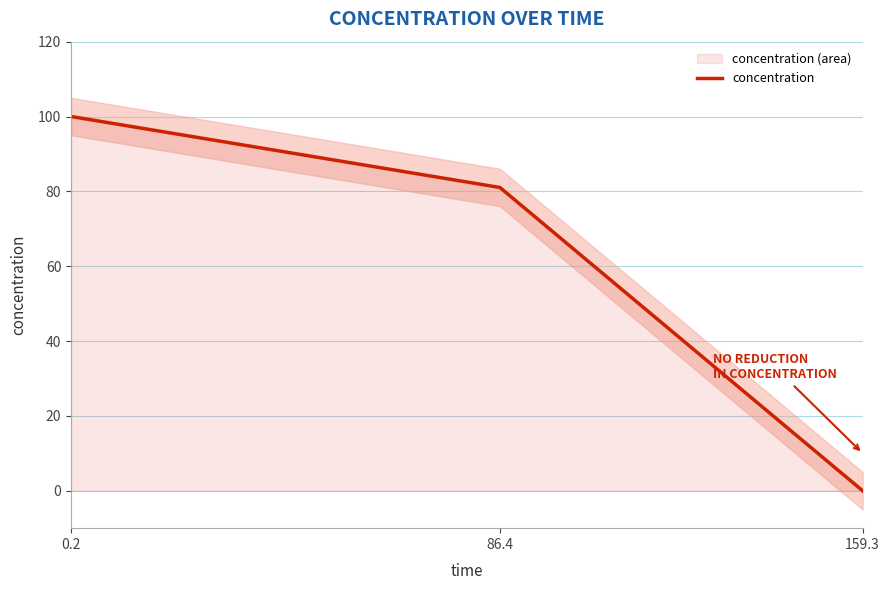

What is the maximum value shown in the chart?

100.0